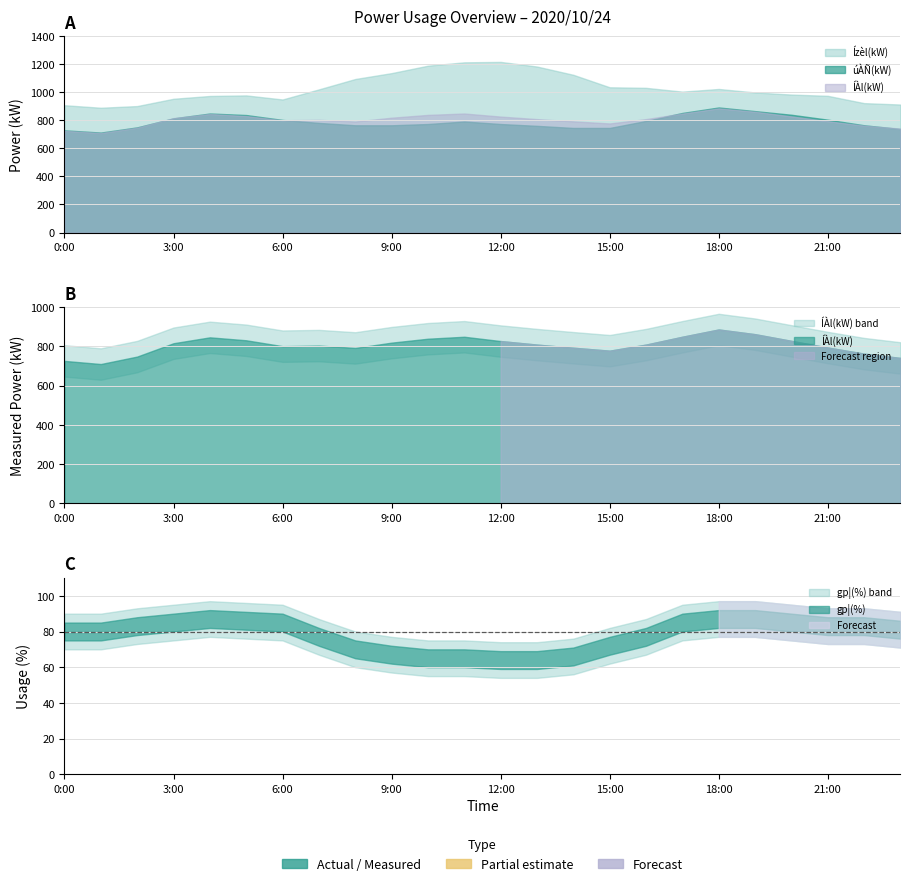

Which series has the largest total across all categories?

Ízèl(kW)